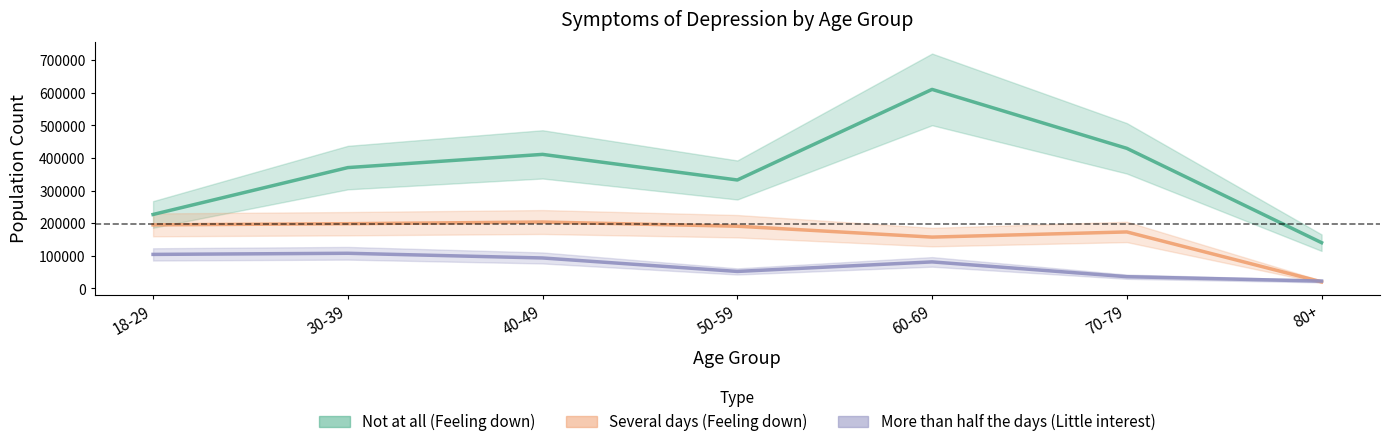

What is the label of the 3rd point from the right?

60-69